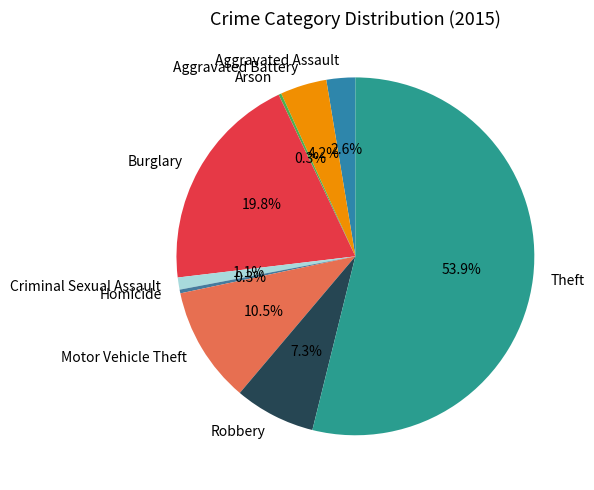

Is the sum of Aggravated Assault and Criminal Sexual Assault greater than half?

No